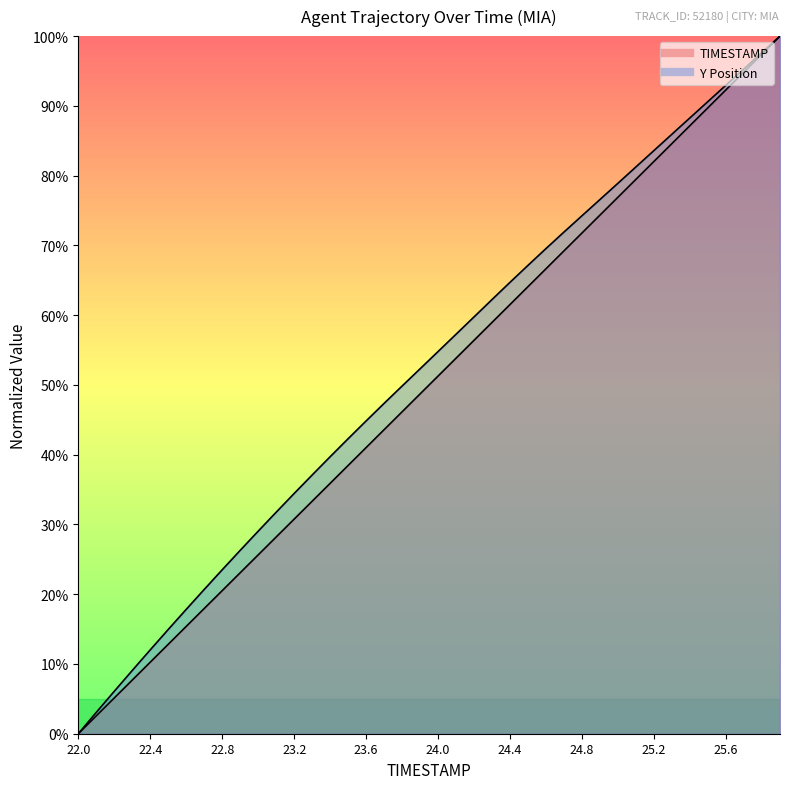

How many values in the TIMESTAMP series are below 51?

20